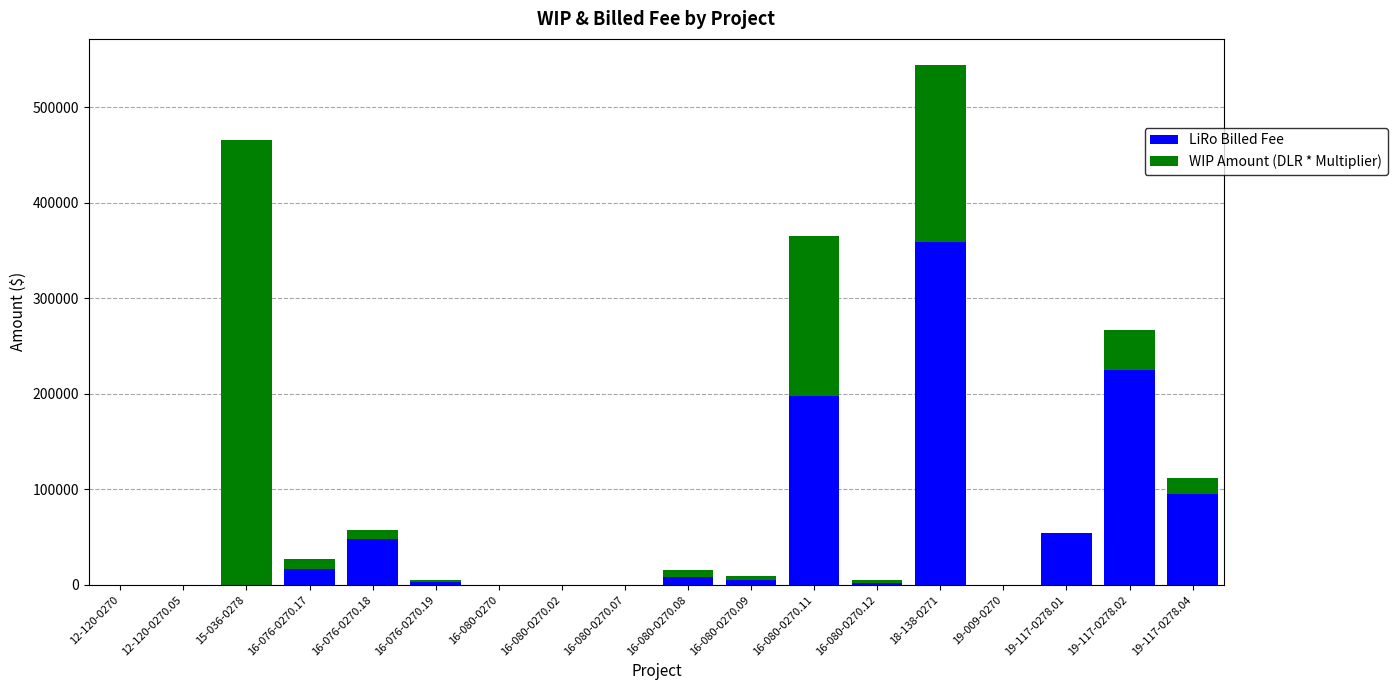

What is the maximum value for LiRo Billed Fee?

358669